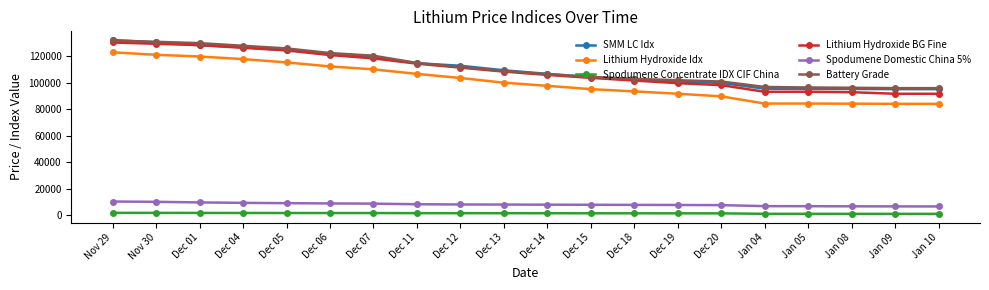

What is the total value across all series at Dec 04?

510335